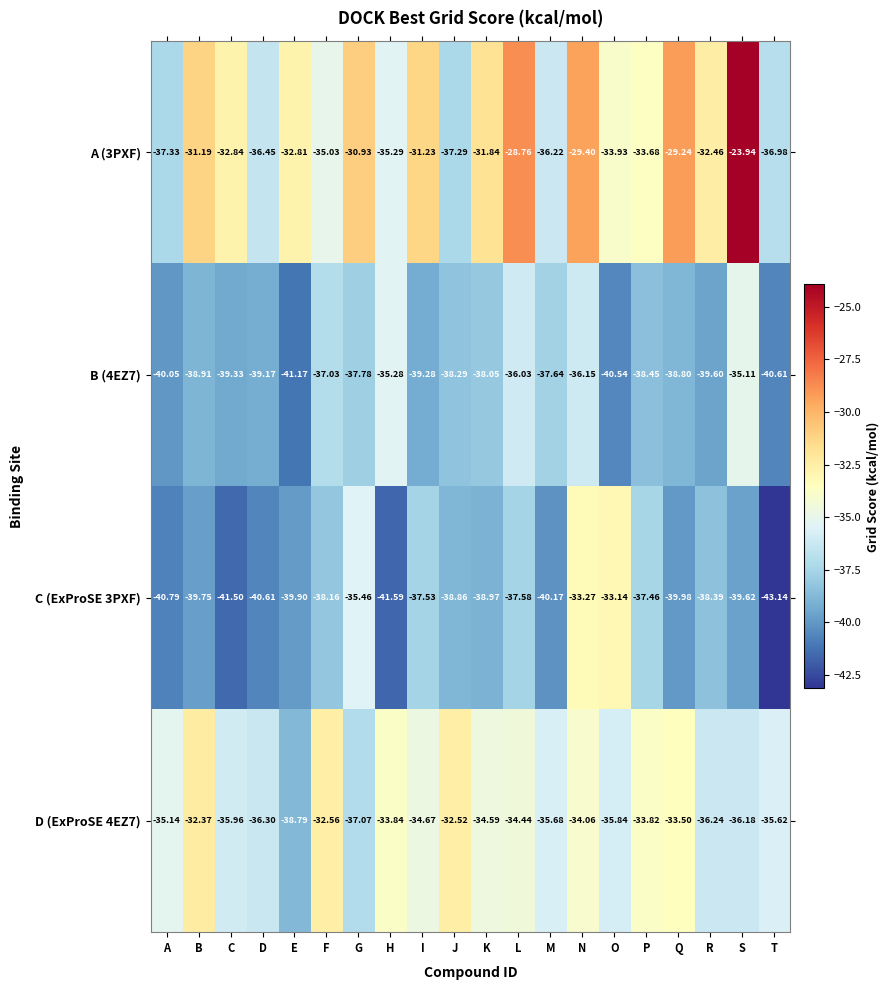

Which series changed the most between A and M?

B (4EZ7)